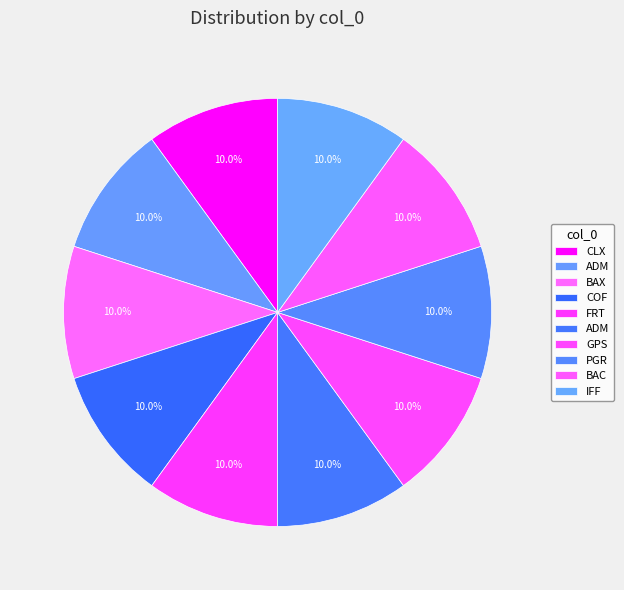

How many slices are in this pie chart?

10